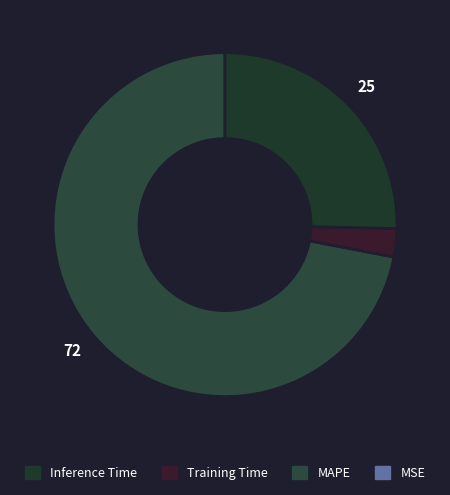

Does any single category account for the majority?

Yes